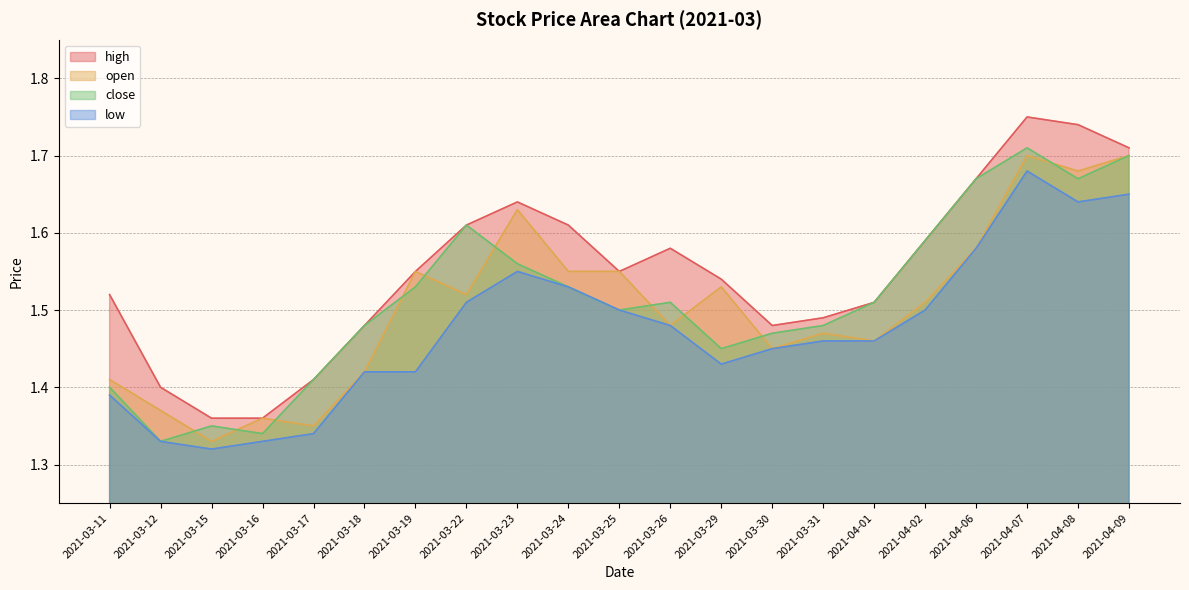

Rank the categories by close value from highest to lowest.

2021-04-07, 2021-04-09, 2021-04-06, 2021-04-08, 2021-03-22, 2021-04-02, 2021-03-23, 2021-03-19, 2021-03-24, 2021-03-26, 2021-04-01, 2021-03-25, 2021-03-18, 2021-03-31, 2021-03-30, 2021-03-29, 2021-03-17, 2021-03-11, 2021-03-15, 2021-03-16, 2021-03-12